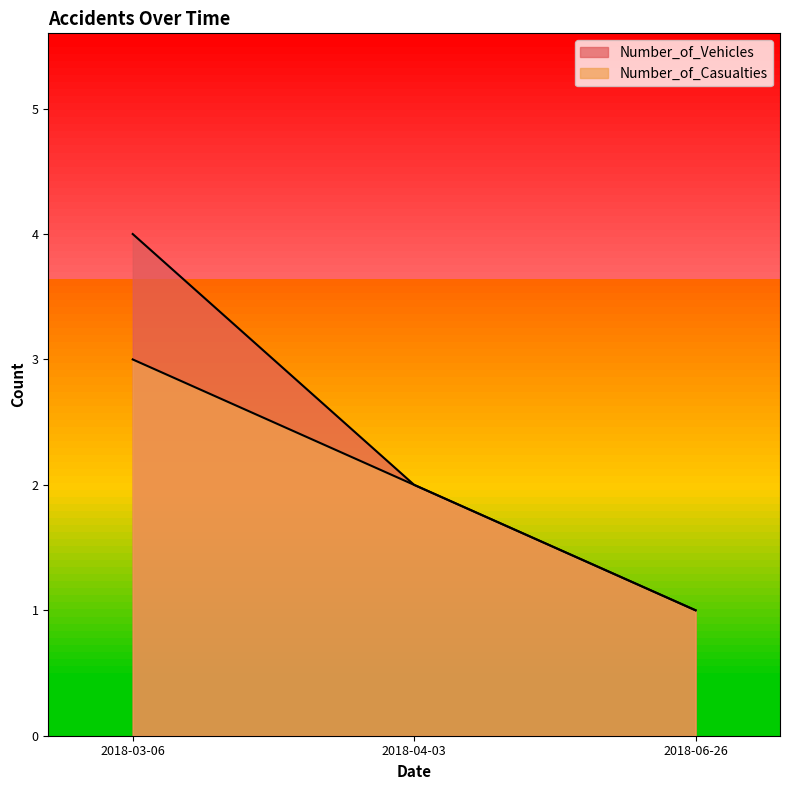

What is the maximum value for Number_of_Casualties?

3